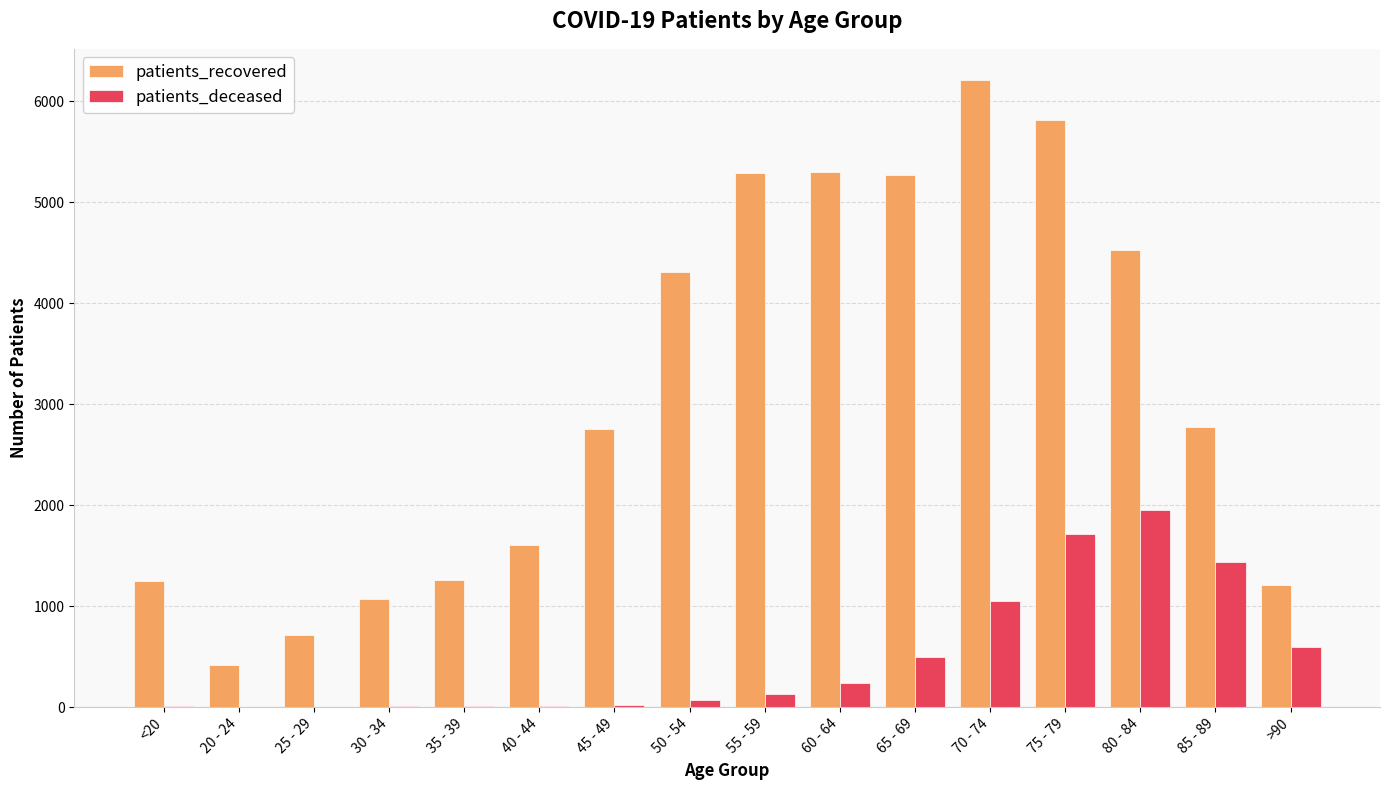

At which label is patients_deceased closest to 975?

70 - 74